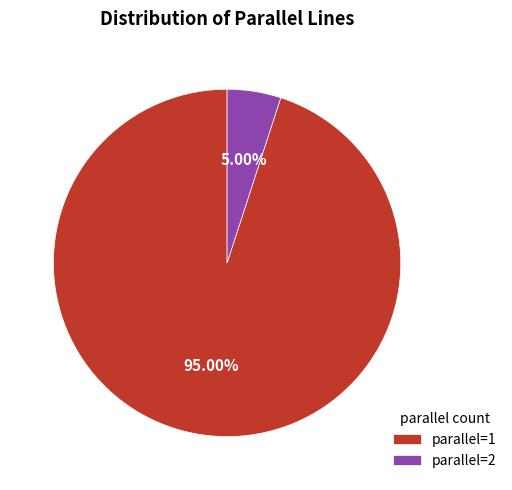

How many segments does this pie chart have?

2